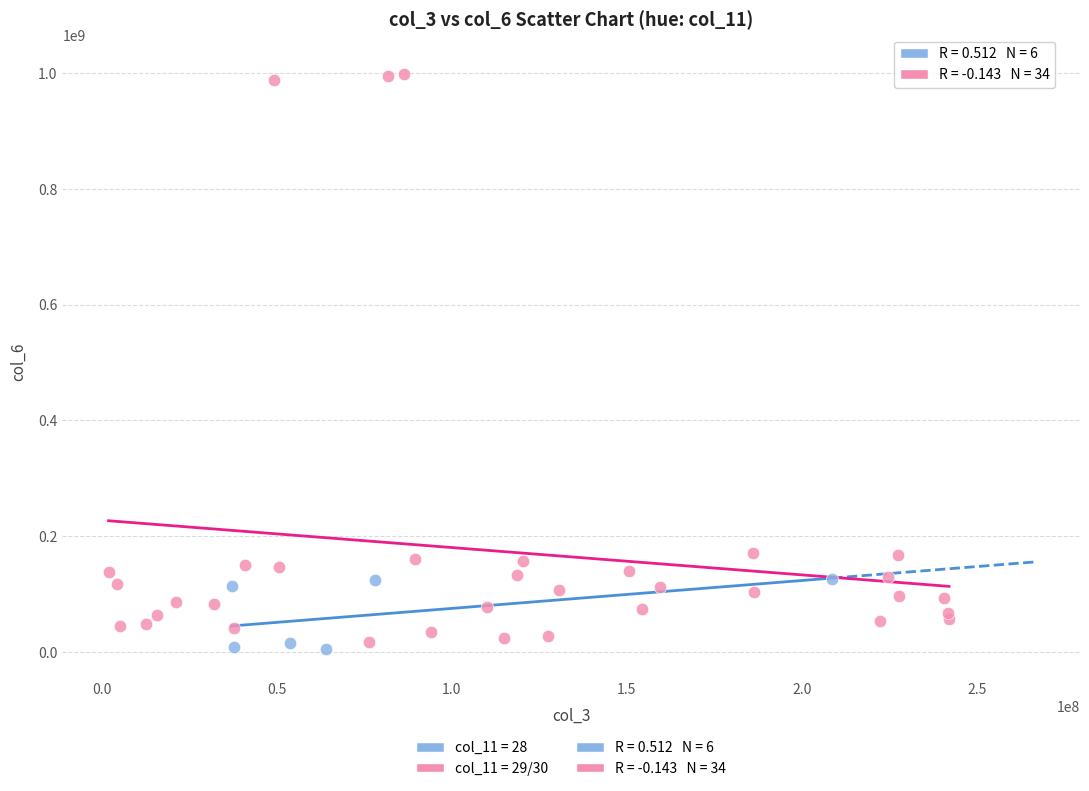

Which series has the widest spread of Y values?

col_11 = 29/30